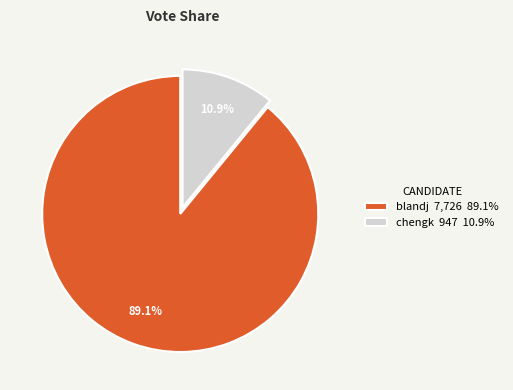

Which slice is the largest?

blandj